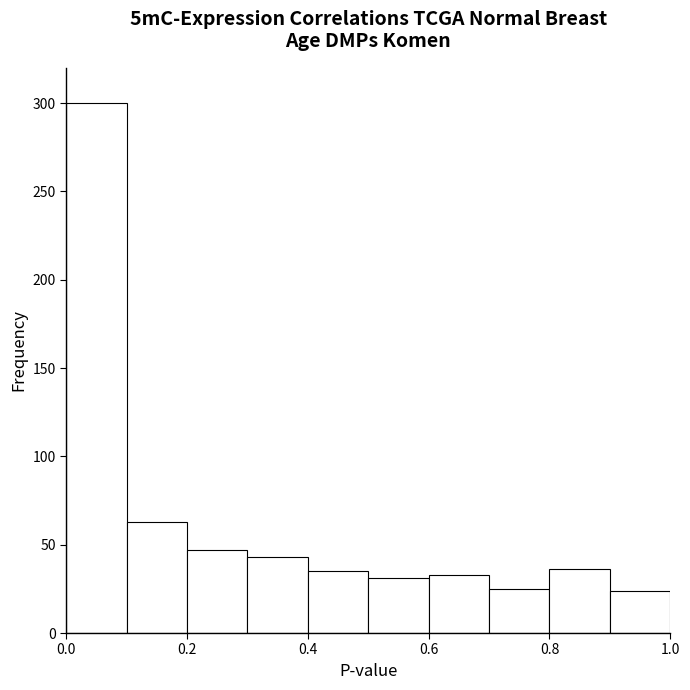

How tall is the bar that spans 0.6 to 0.7 on the x-axis? The values are not printed on the chart, so give them approximately, as read against the axis.

35